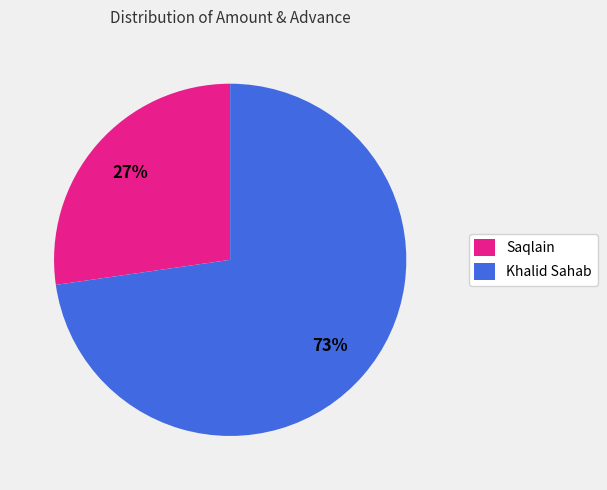

What is the majority slice?

Khalid Sahab